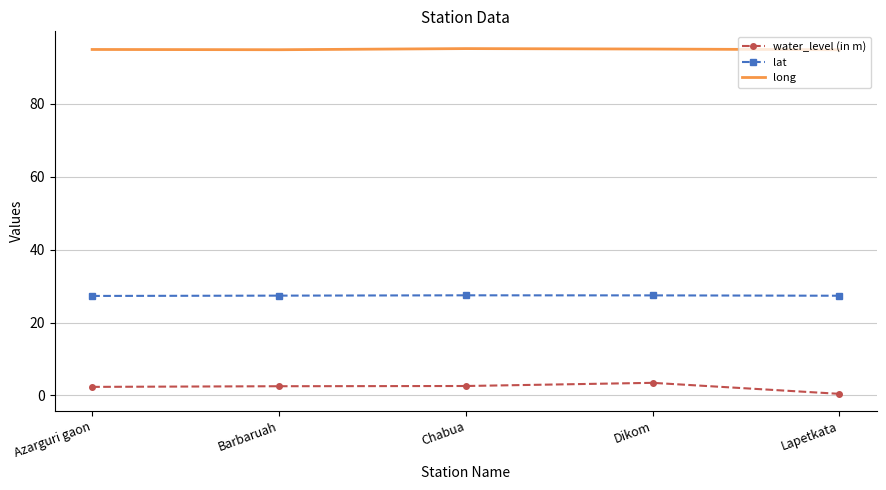

What is the lowest value of the water_level (in m) series?

0.5